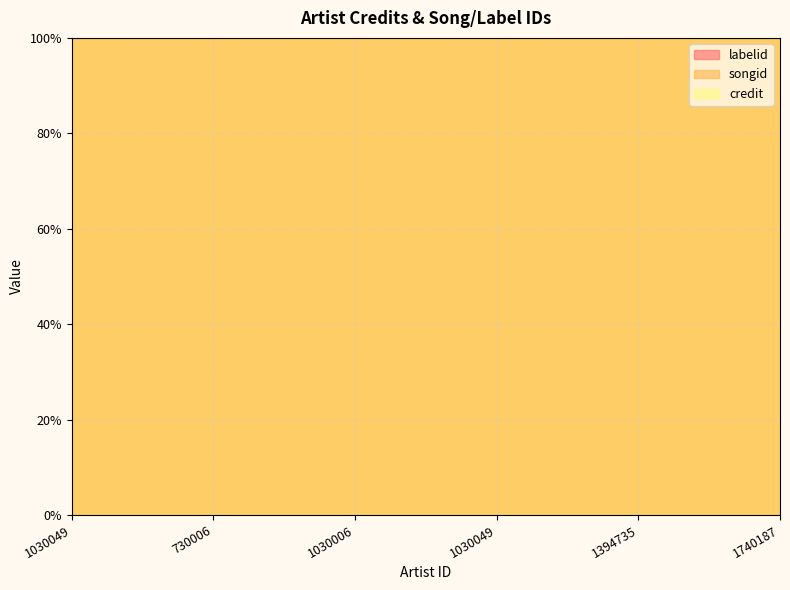

Is it true that credit equals 0.3 at 1030049?

False